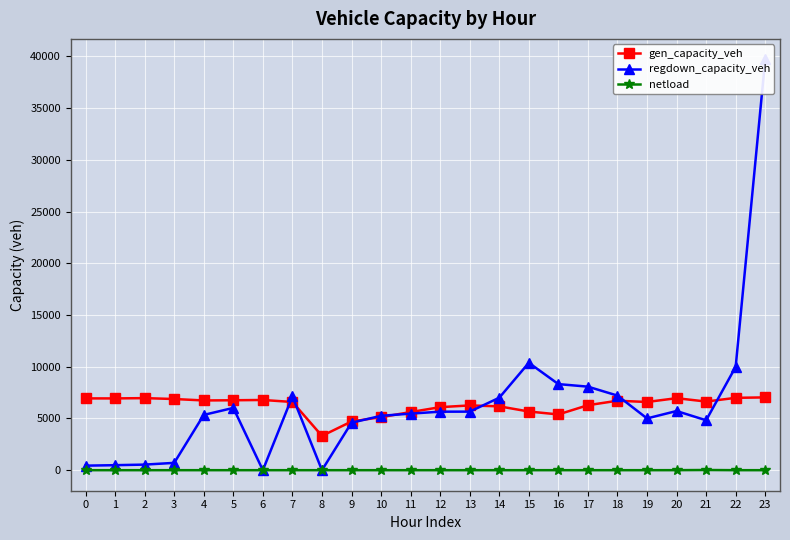

What is the total value across all series at 16?

13712.9